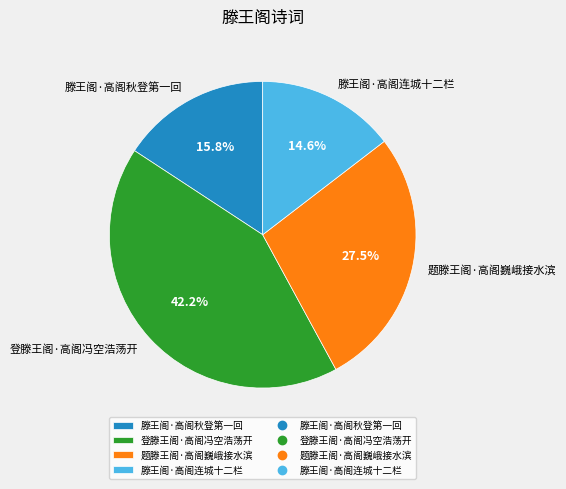

Which has a higher value, 题滕王阁·高阁巍峨接水滨 or 滕王阁·高阁秋登第一回?

题滕王阁·高阁巍峨接水滨